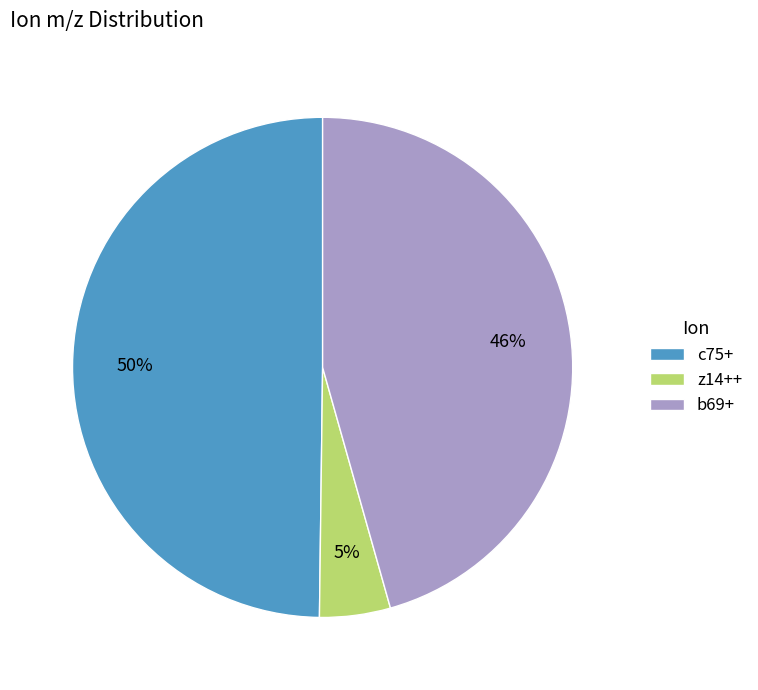

To the nearest percent, what is the average slice percentage?

33%